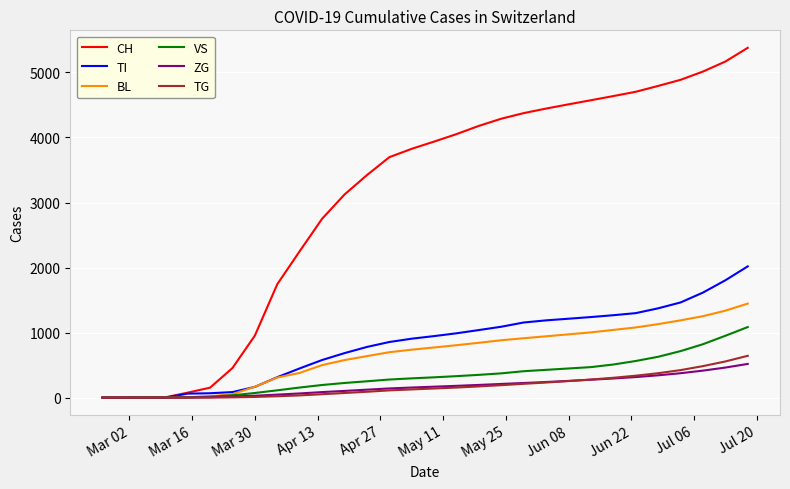

Which series has the largest total across all categories?

CH